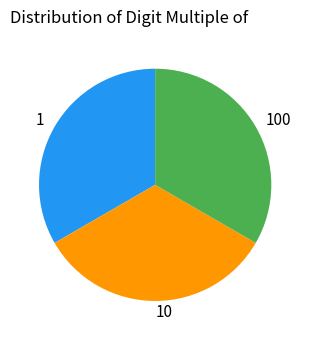

Do 10 and 1 together represent more than half of the pie?

Yes